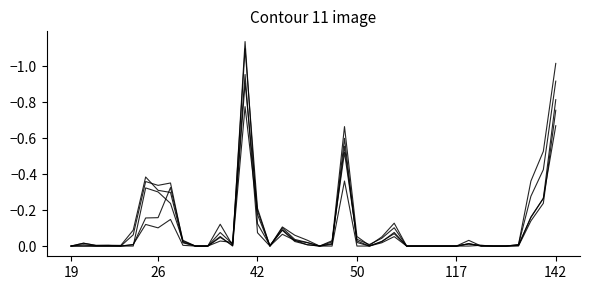

Is this an area chart (filled region under the line)?

No